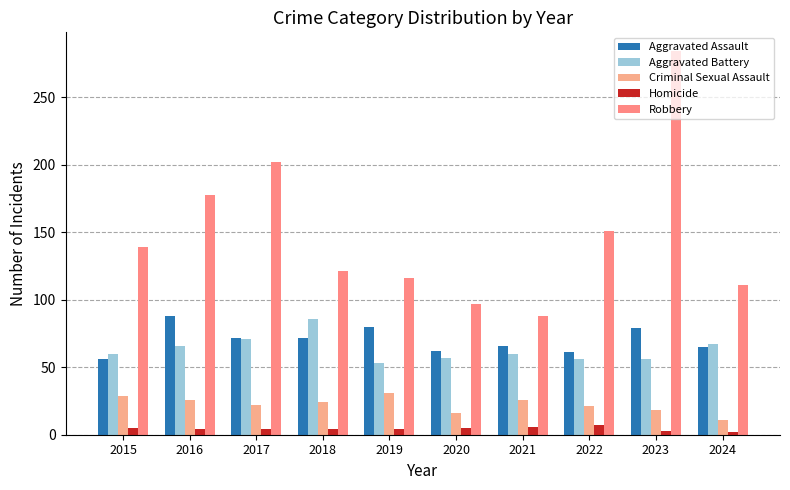

At which label does Aggravated Assault reach its peak?

2016